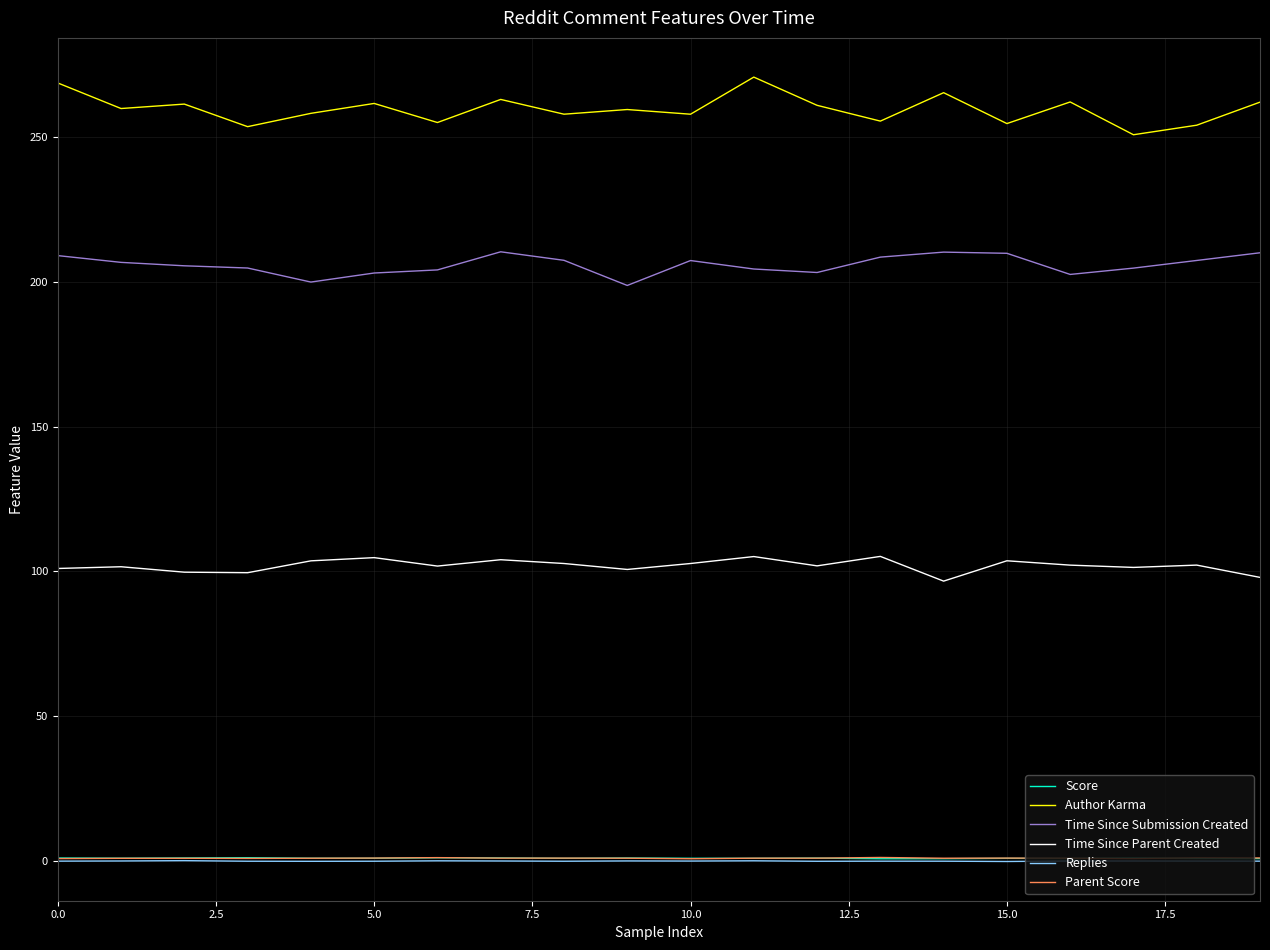

What is the minimum value for Time Since Parent Created?

96.7